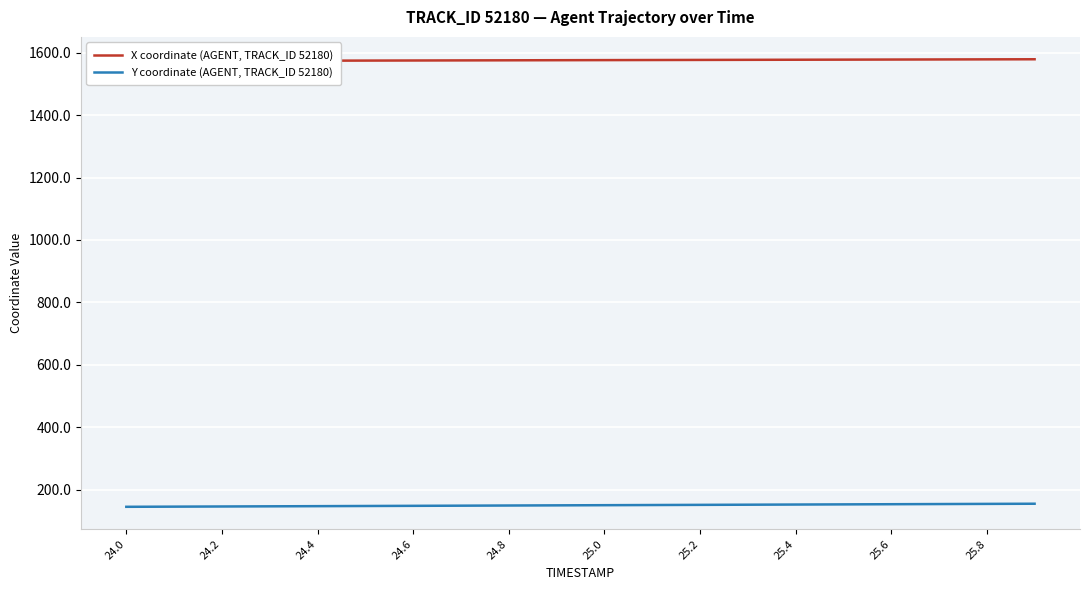

Is this an area chart (filled region under the line)?

No